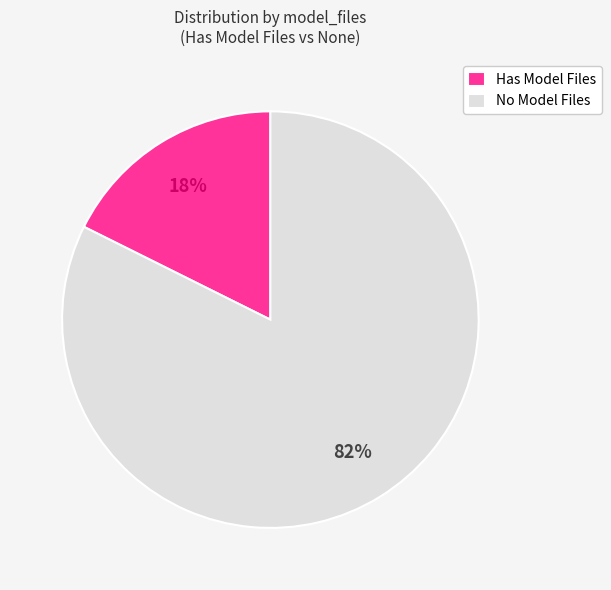

Is there a majority slice in this chart?

Yes